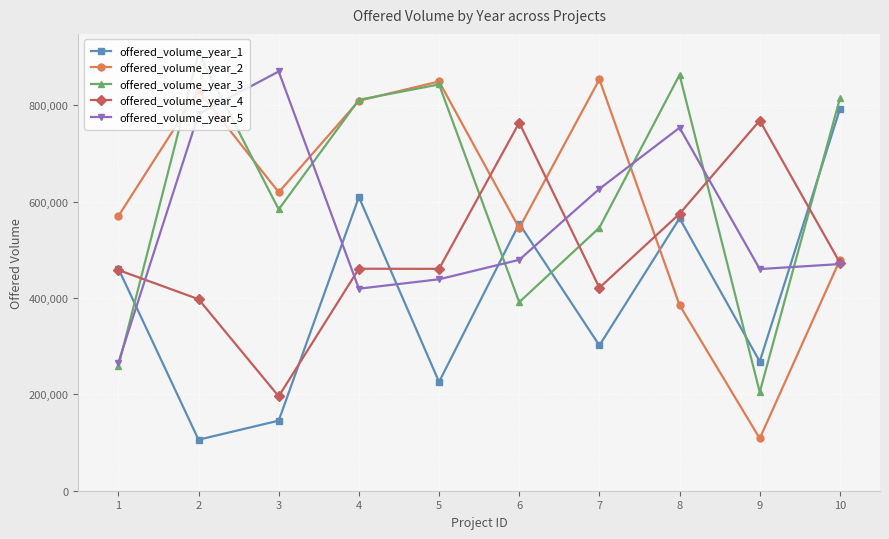

Between 2 and 10, which series saw the biggest shift?

offered_volume_year_1